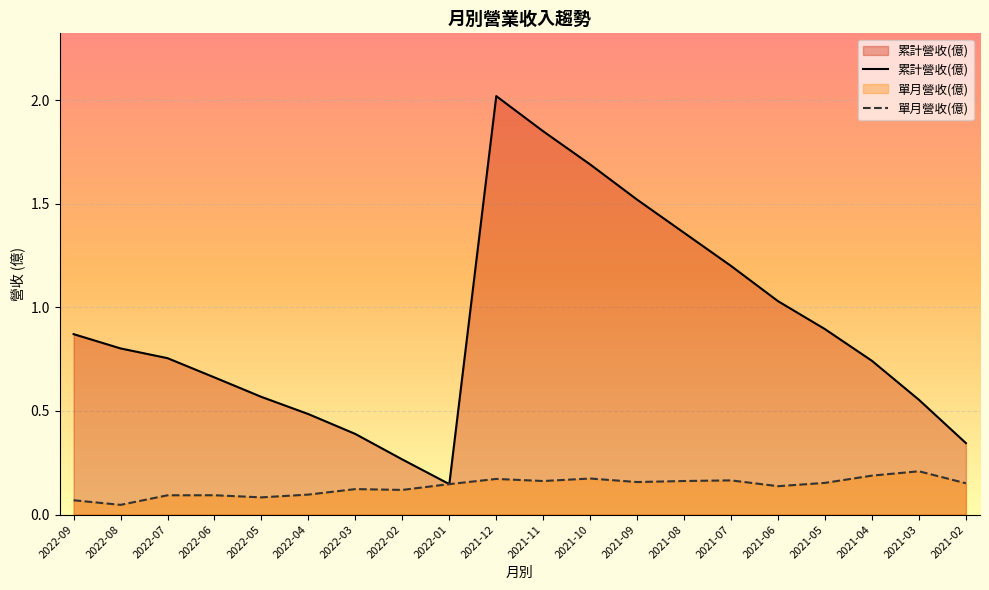

What is the difference between the 累計營收(億) values at 2022-02 and 2022-03?

0.1